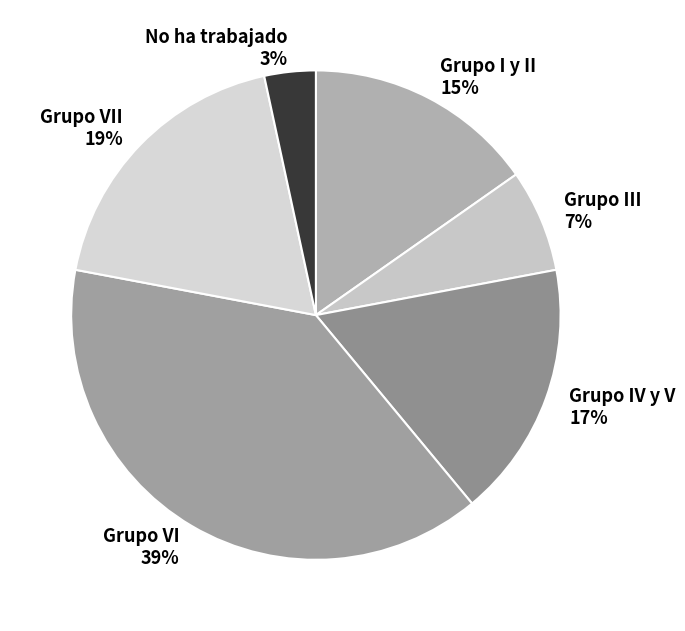

Approximately how many times larger is the value at Grupo I y II 15% compared to Grupo IV y V 17%?

0.9